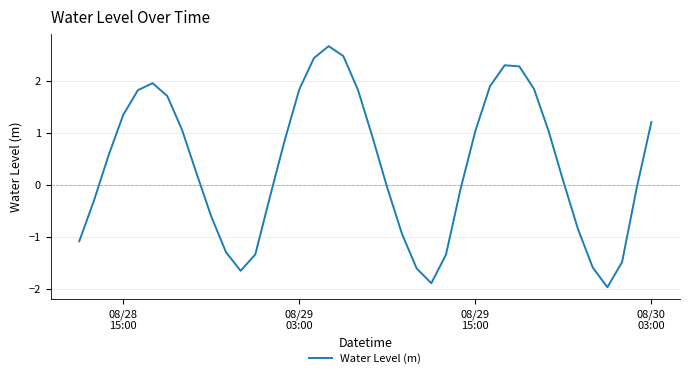

What is the difference between the maximum and minimum values?

4.6